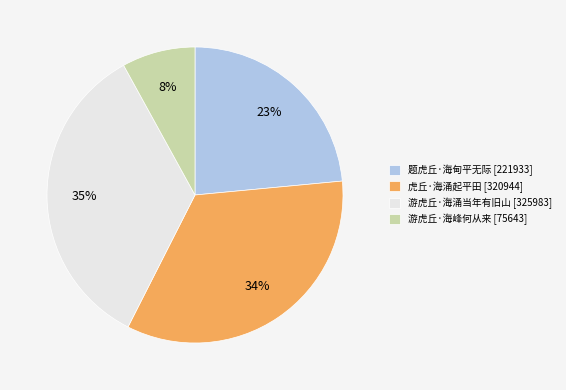

Is the sum of 游虎丘·海涌当年有旧山 [325983] and 题虎丘·海甸平无际 [221933] greater than half?

Yes